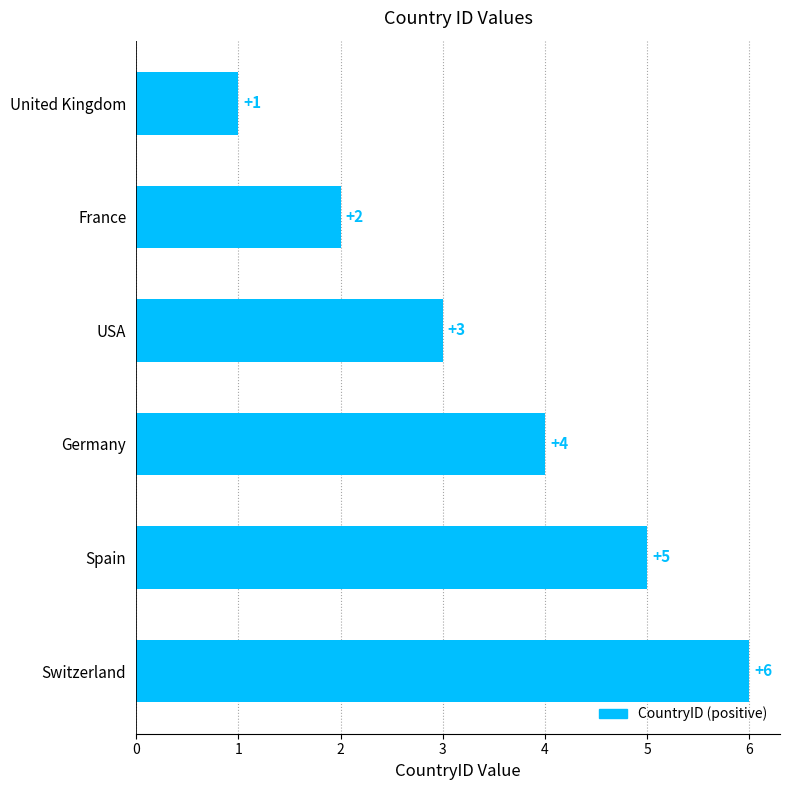

Which category has the highest value across all series?

Switzerland